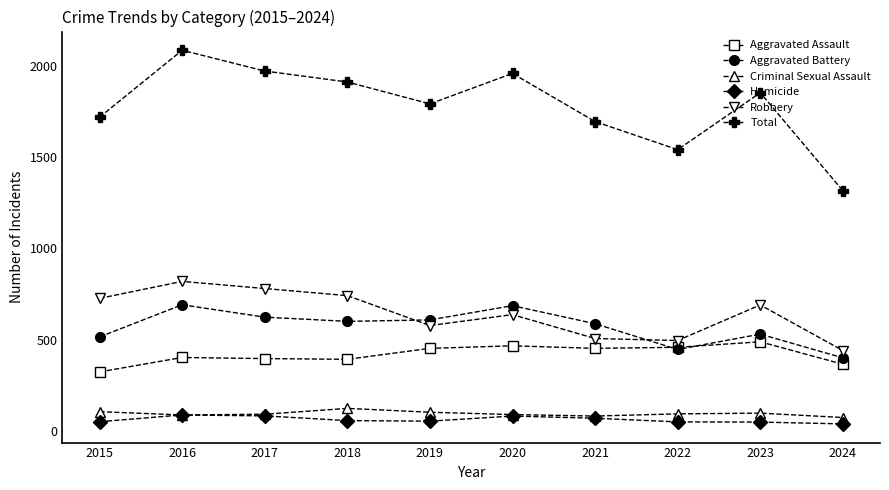

At how many categories does at least one series exceed 1062?

10